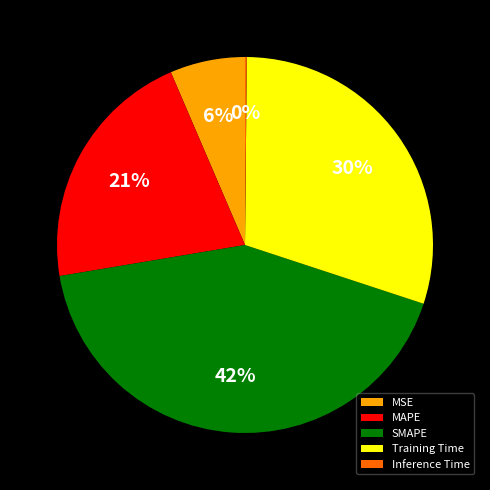

To the nearest percent, what portion does Training Time represent?

30%